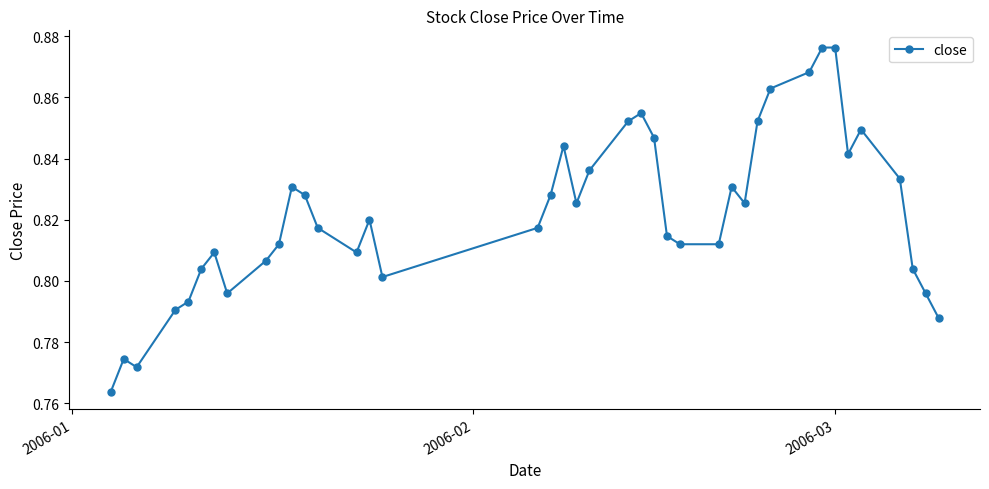

What is the sum of all values?

32.9